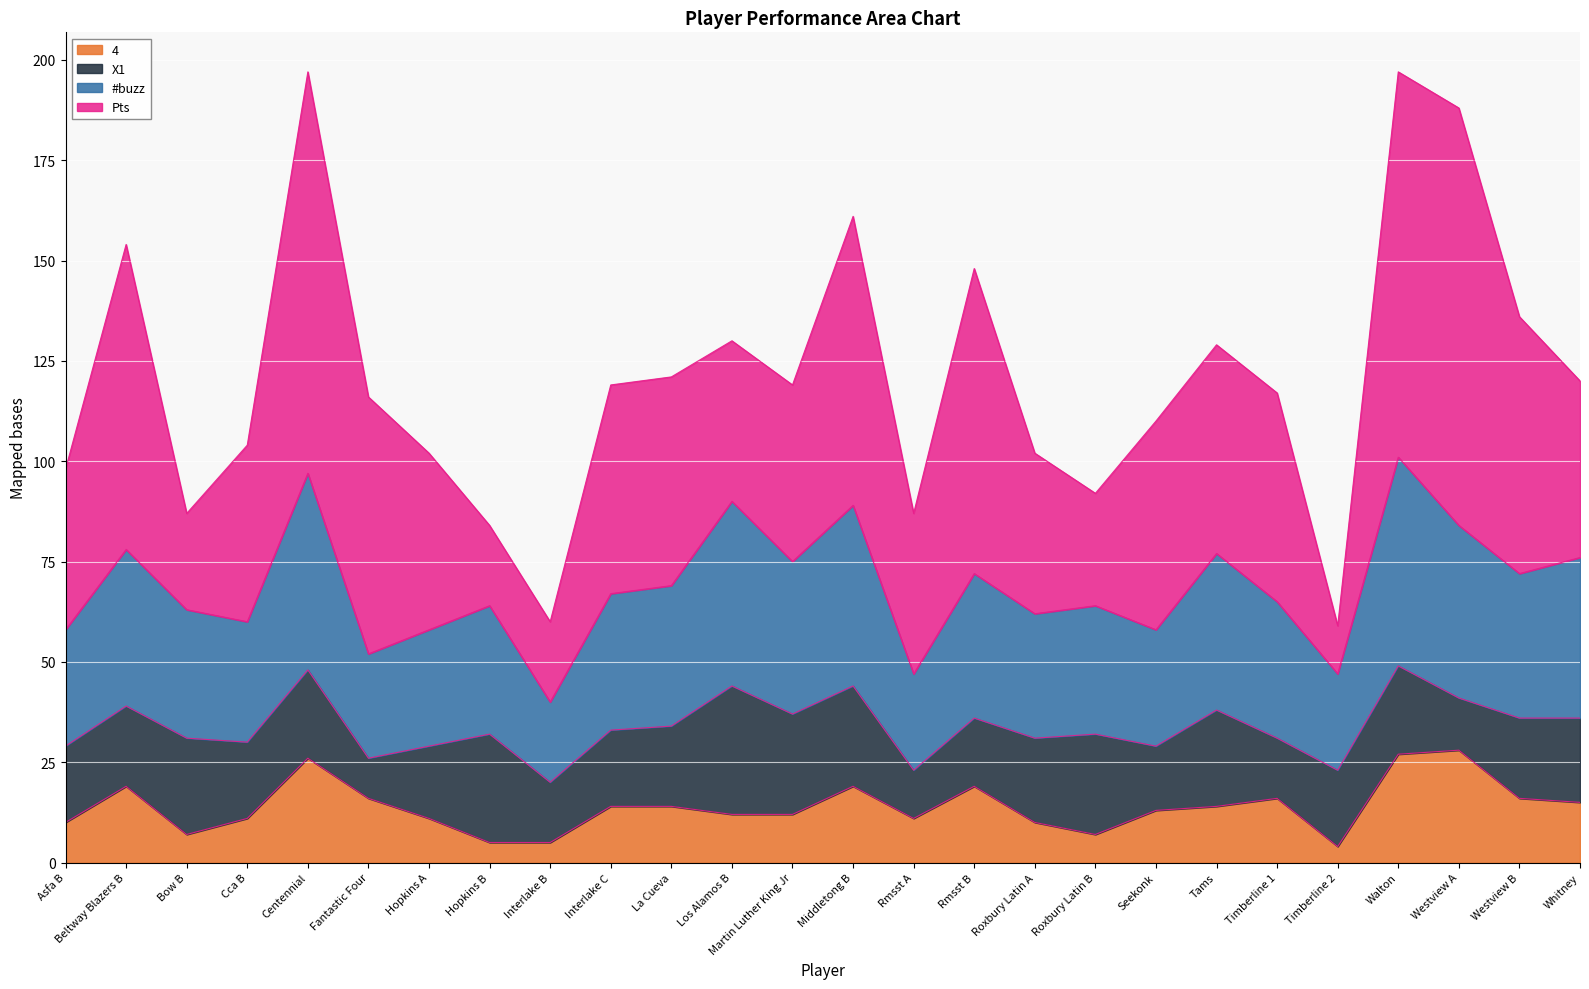

True or false: #buzz has more than 0 interior local peaks.

True